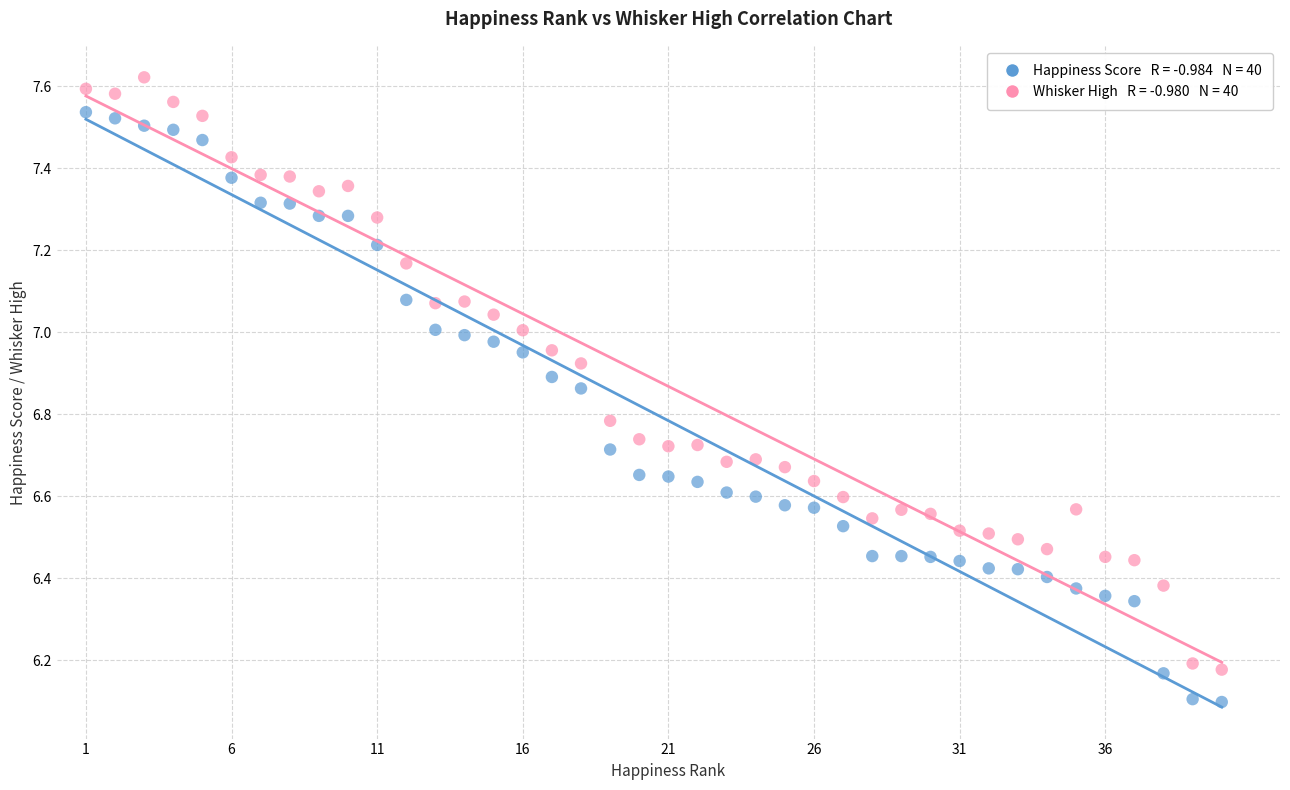

Across all data points, what is the range of Y values (max minus min)?

1.5